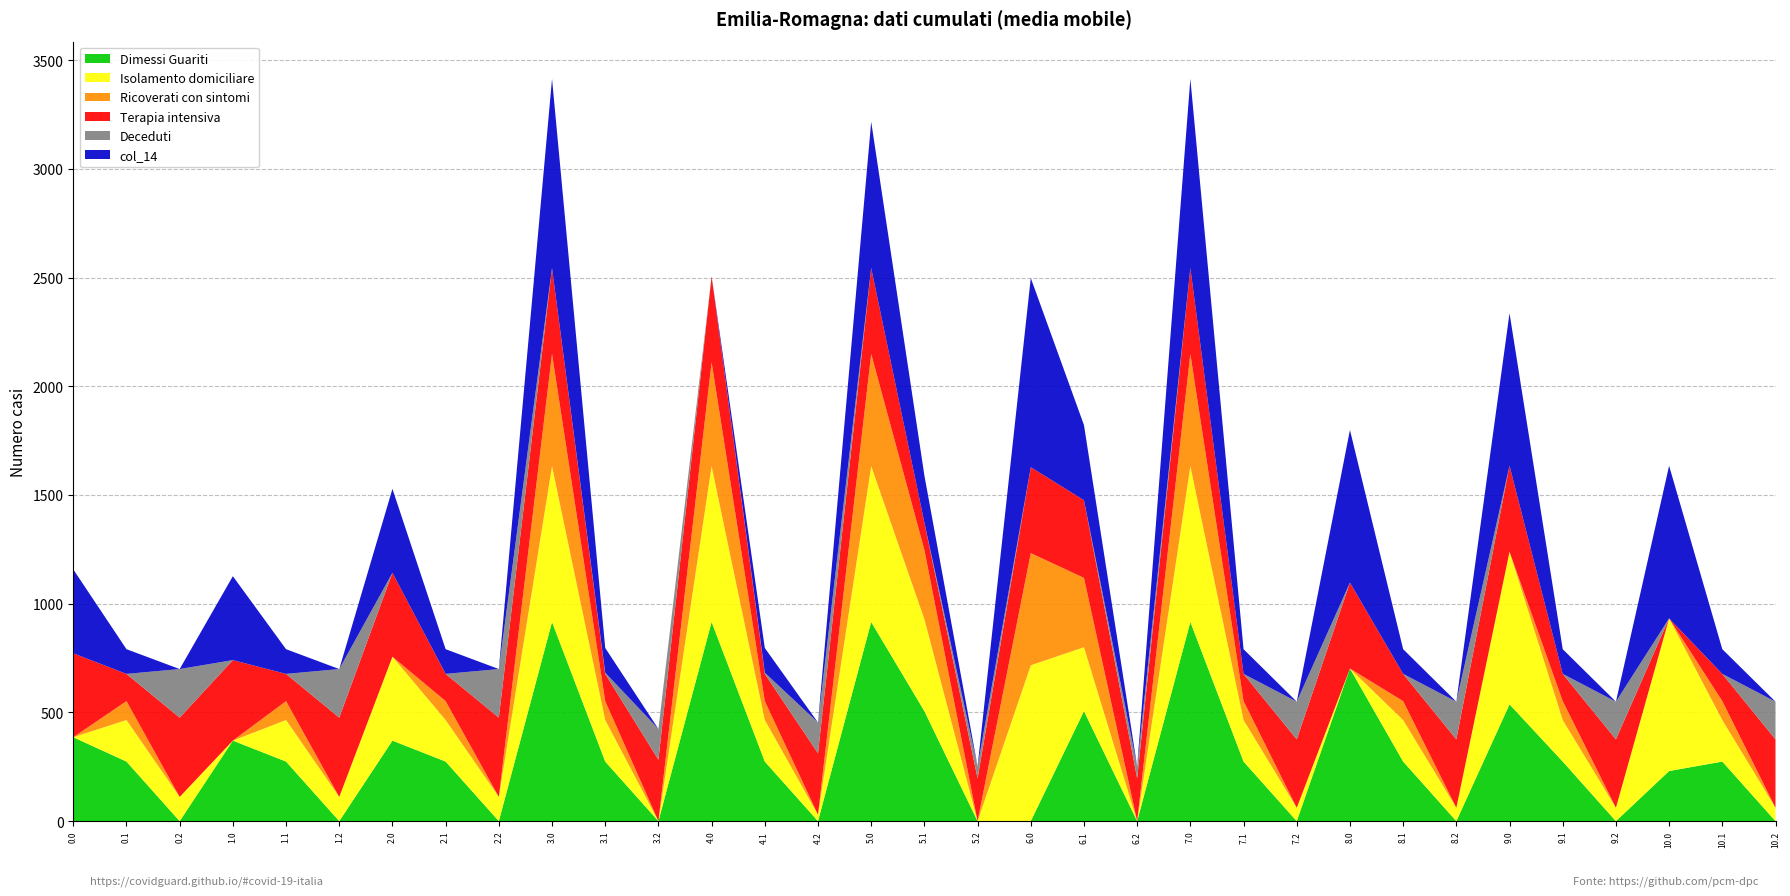

Reading right to left, extract all data points from this chart.

col_10: 10.2=0.0	10.1=274.1	10.0=230.6	9.2=0.0	9.1=274.1	9.0=537.3	8.2=0.0	8.1=274.1	8.0=702.0	7.2=0.0	7.1=274.1	7.0=916.2	6.2=0.0	6.1=506.1	6.0=0.0	5.2=0.0	5.1=506.1	5.0=916.2	4.2=0.0	4.1=274.1	4.0=916.2	3.2=0.0	3.1=274.1	3.0=916.2	2.2=0.0	2.1=274.1	2.0=370.4	1.2=0.0	1.1=274.1	1.0=370.4	0.2=0.0	0.1=274.1	0.0=386.0
col_9: 10.2=61.5	10.1=191.1	10.0=702.0	9.2=61.5	9.1=191.1	9.0=702.0	8.2=61.5	8.1=191.1	8.0=0.0	7.2=61.5	7.1=191.1	7.0=716.9	6.2=0.0	6.1=294.0	6.0=716.9	5.2=0.0	5.1=423.1	5.0=716.9	4.2=29.5	4.1=191.1	4.0=716.9	3.2=0.0	3.1=191.1	3.0=716.9	2.2=111.5	2.1=191.1	2.0=386.0	1.2=111.5	1.1=191.1	1.0=0.0	0.2=111.5	0.1=191.1	0.0=0.0
col_11: 10.2=0.0	10.1=87.0	10.0=0.0	9.2=0.0	9.1=87.0	9.0=0.0	8.2=0.0	8.1=87.0	8.0=0.0	7.2=0.0	7.1=87.0	7.0=516.0	6.2=0.0	6.1=319.0	6.0=516.0	5.2=0.0	5.1=319.0	5.0=516.0	4.2=0.0	4.1=87.0	4.0=478.1	3.2=0.0	3.1=87.0	3.0=516.0	2.2=0.0	2.1=87.0	2.0=0.0	1.2=0.0	1.1=87.0	1.0=0.0	0.2=0.0	0.1=87.0	0.0=0.0
col_8: 10.2=314.7	10.1=125.2	10.0=0.0	9.2=314.7	9.1=125.2	9.0=395.3	8.2=314.7	8.1=125.2	8.0=395.3	7.2=314.7	7.1=125.2	7.0=395.3	6.2=196.7	6.1=357.2	6.0=395.3	5.2=196.7	5.1=125.2	5.0=395.3	4.2=282.7	4.1=125.2	4.0=395.3	3.2=282.7	3.1=125.2	3.0=395.3	2.2=364.7	2.1=125.2	2.0=386.0	1.2=364.7	1.1=125.2	1.0=370.4	0.2=364.7	0.1=125.2	0.0=386.0
col_7: 10.2=173.4	10.1=0.0	10.0=0.0	9.2=173.4	9.1=0.0	9.0=0.0	8.2=173.4	8.1=0.0	8.0=0.0	7.2=173.4	7.1=0.0	7.0=0.0	6.2=55.4	6.1=0.0	6.0=0.0	5.2=55.4	5.1=0.0	5.0=0.0	4.2=141.4	4.1=5.6	4.0=0.0	3.2=141.4	3.1=5.6	3.0=0.0	2.2=223.4	2.1=0.0	2.0=0.0	1.2=223.4	1.1=0.0	1.0=0.0	0.2=223.4	0.1=0.0	0.0=0.0
col_14: 10.2=0.0	10.1=113.7	10.0=702.0	9.2=0.0	9.1=113.7	9.0=702.0	8.2=0.0	8.1=113.7	8.0=702.0	7.2=0.0	7.1=113.7	7.0=870.3	6.2=0.0	6.1=345.7	6.0=870.3	5.2=0.0	5.1=216.5	5.0=673.0	4.2=0.0	4.1=113.7	4.0=0.0	3.2=0.0	3.1=113.7	3.0=870.3	2.2=0.0	2.1=113.7	2.0=386.0	1.2=0.0	1.1=113.7	1.0=386.0	0.2=0.0	0.1=113.7	0.0=386.0